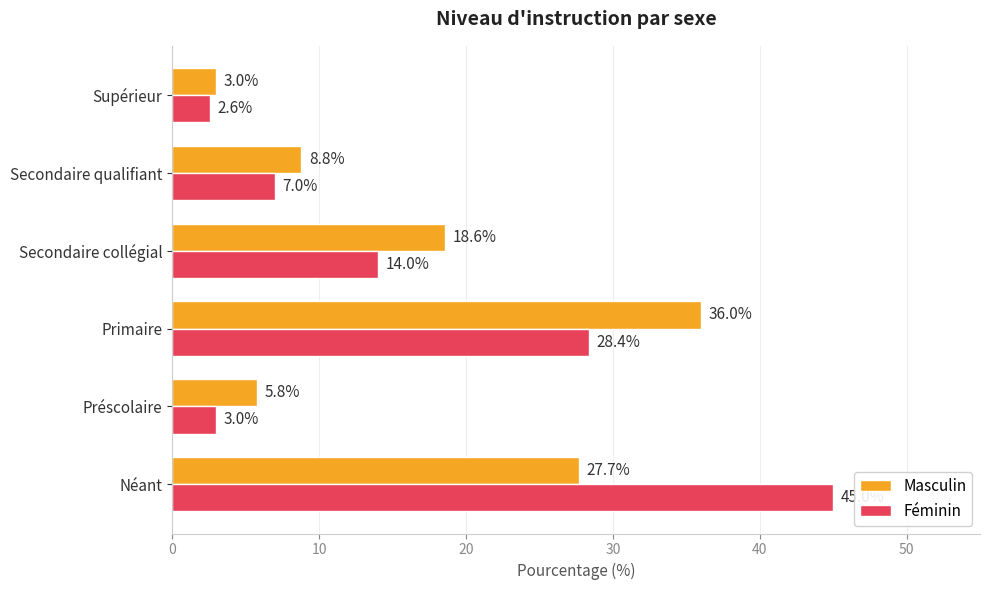

What is the sum of all Féminin values?

100.0